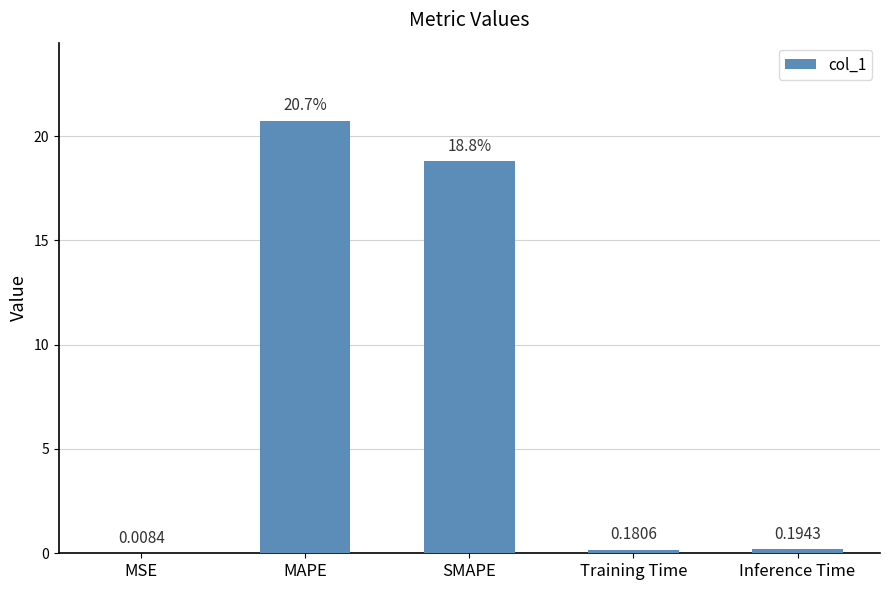

At which label is the value closest to 10?

SMAPE